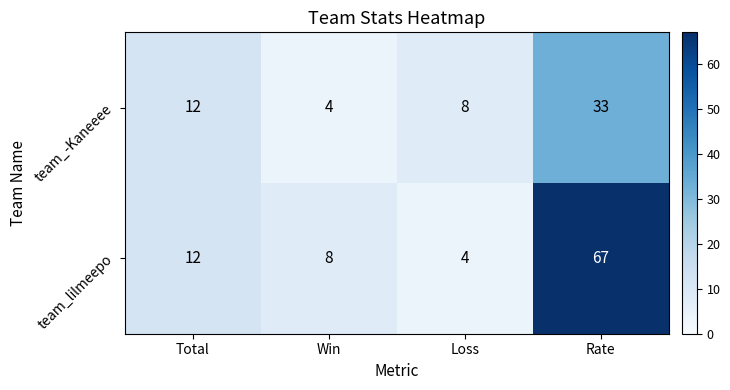

At which category does the chart reach its peak across all series?

Rate